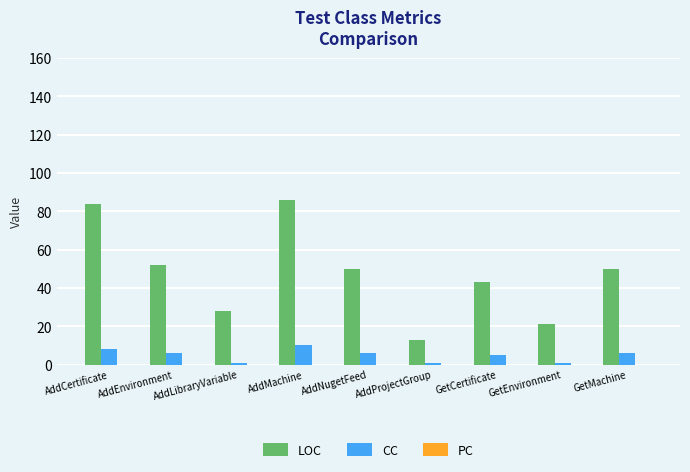

At AddLibraryVariable, list the series in order from smallest to largest.

CC, LOC